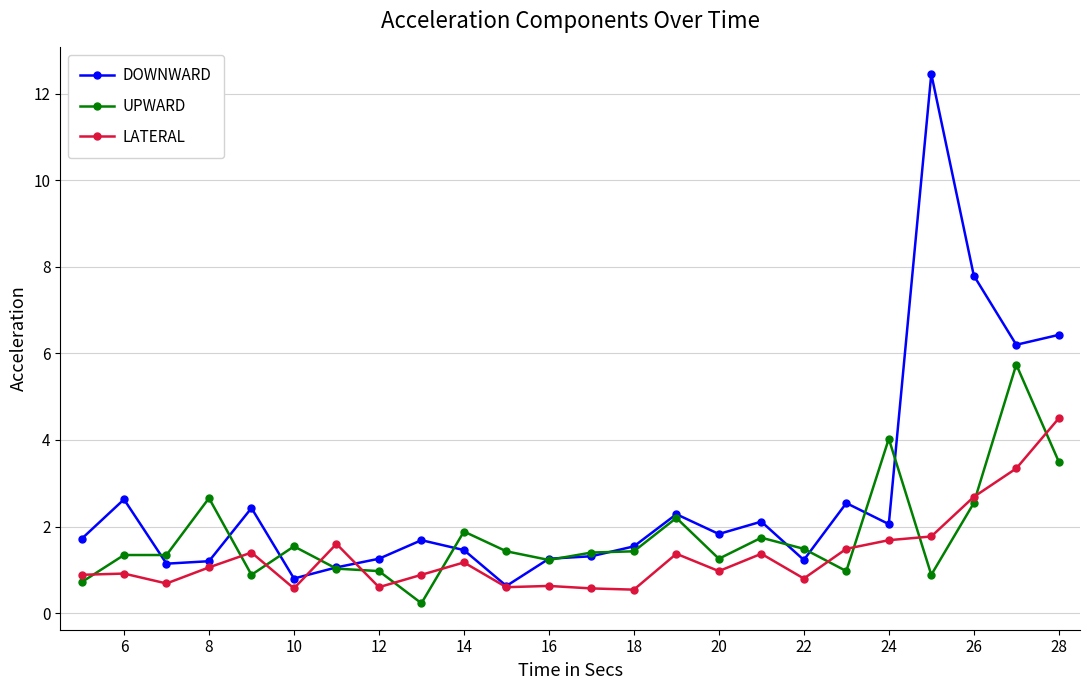

Which series has the largest range (max minus min)?

DOWNWARD